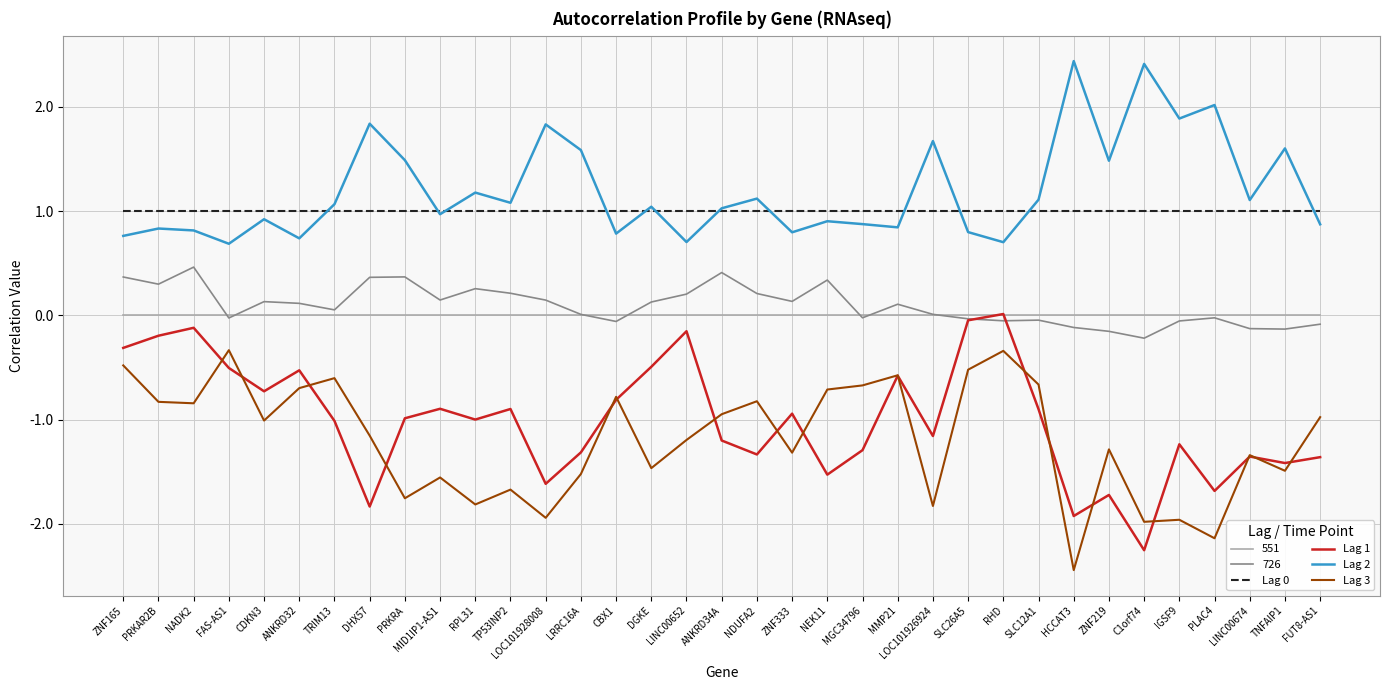

What position from the right is SLC12A1?

9